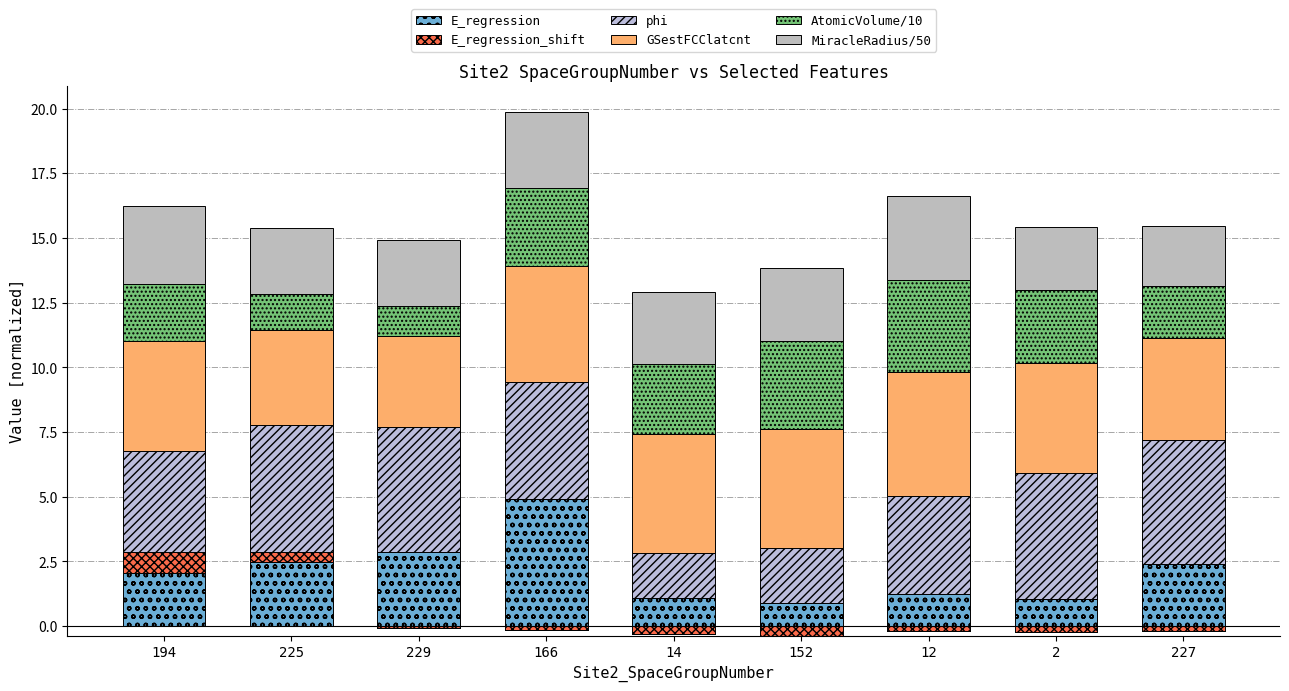

Count the number of categories in the chart.

9